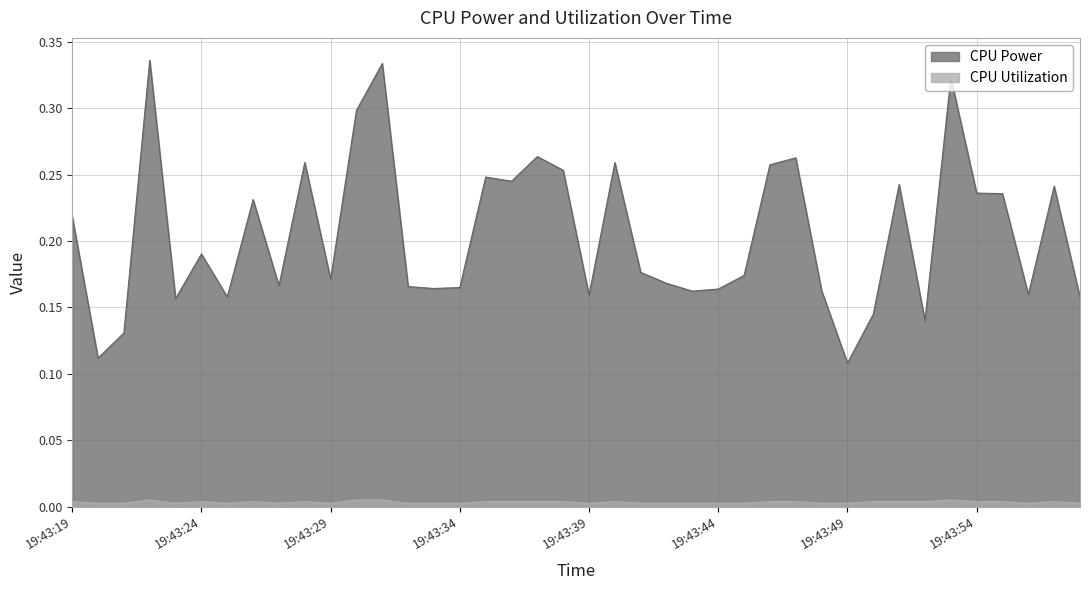

Which series changed the most between 19:43:36 and 19:43:40?

CPU Power